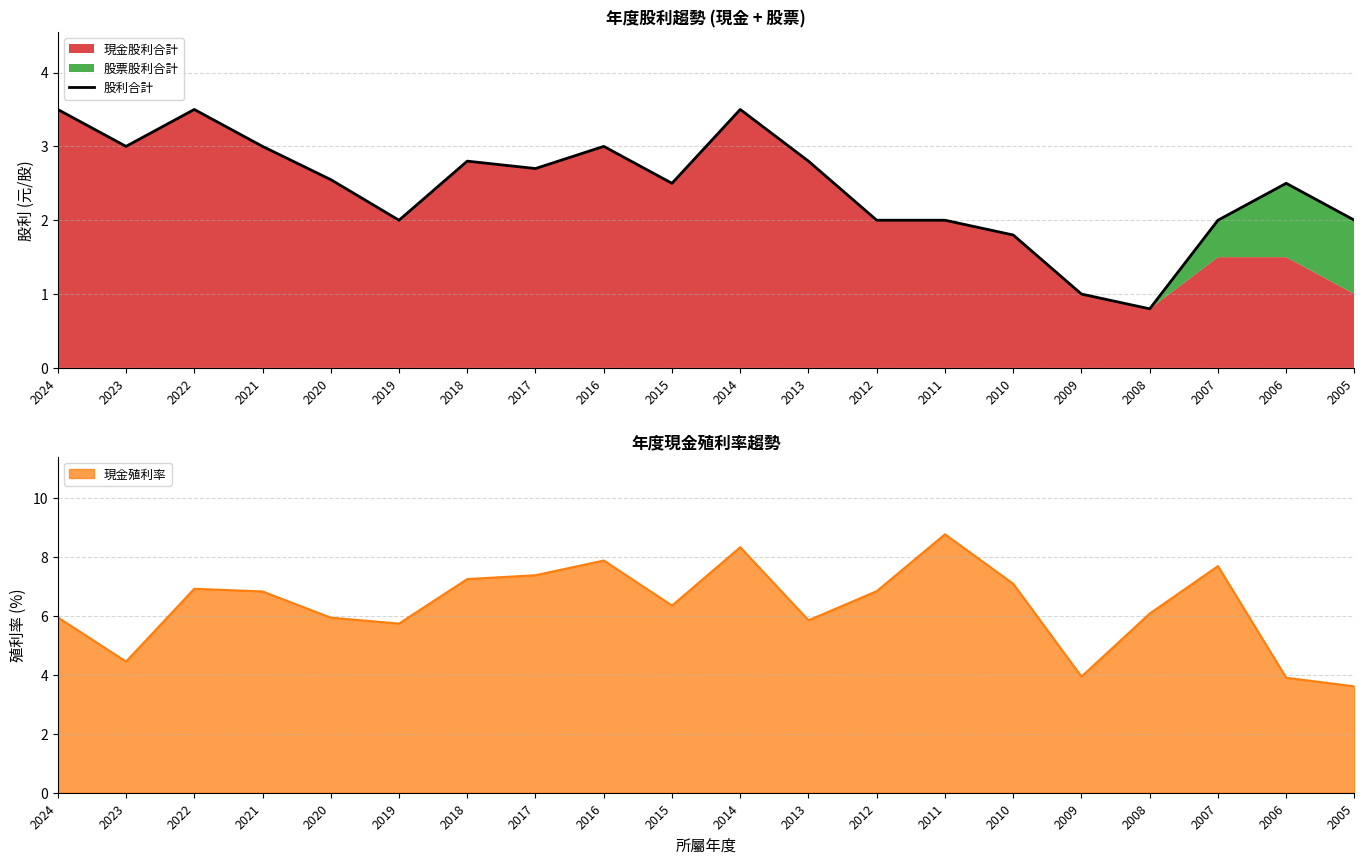

Is it true that the value at 2011 is 2.0?

True